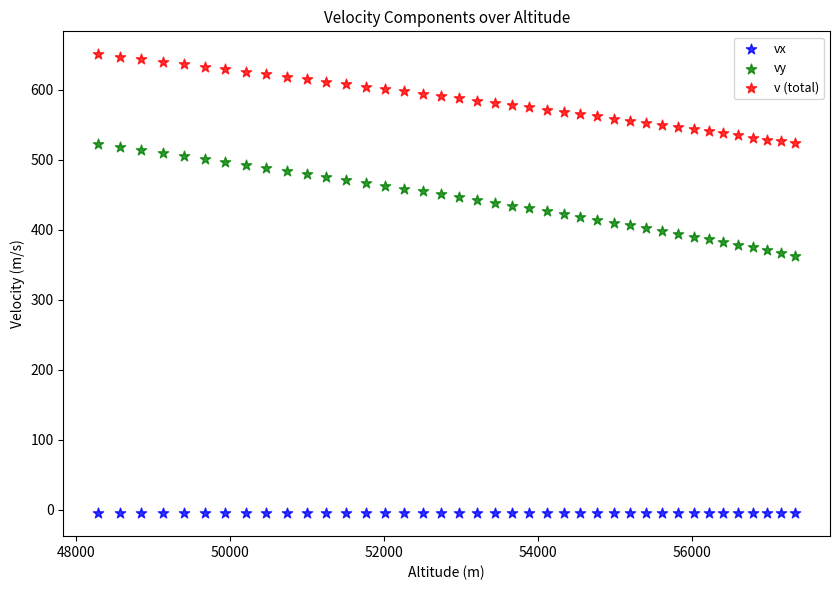

Across all data points, what is the range of X values (max minus min)?

9050.3